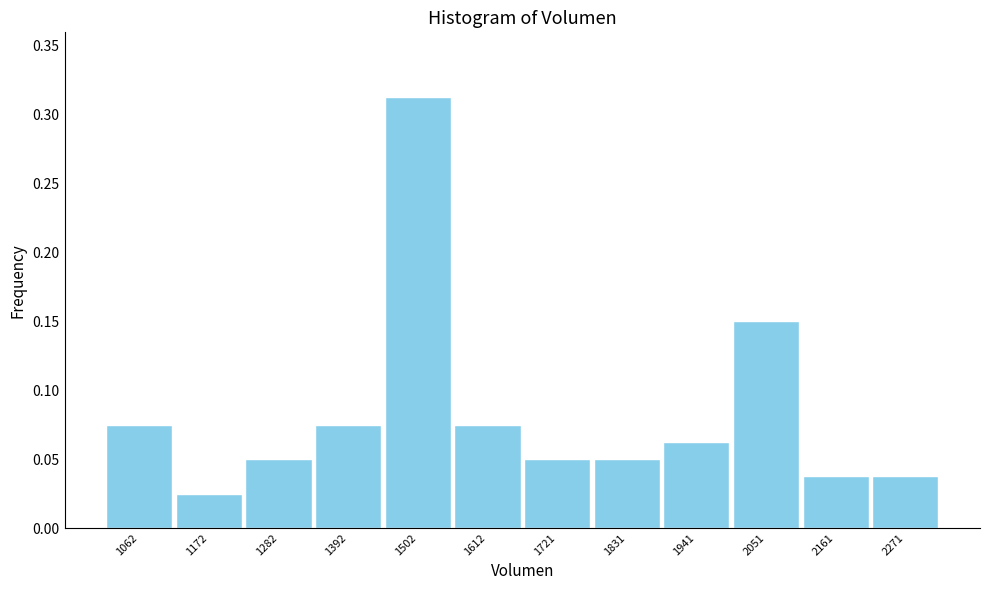

At which category does the chart reach its peak across all series?

1502